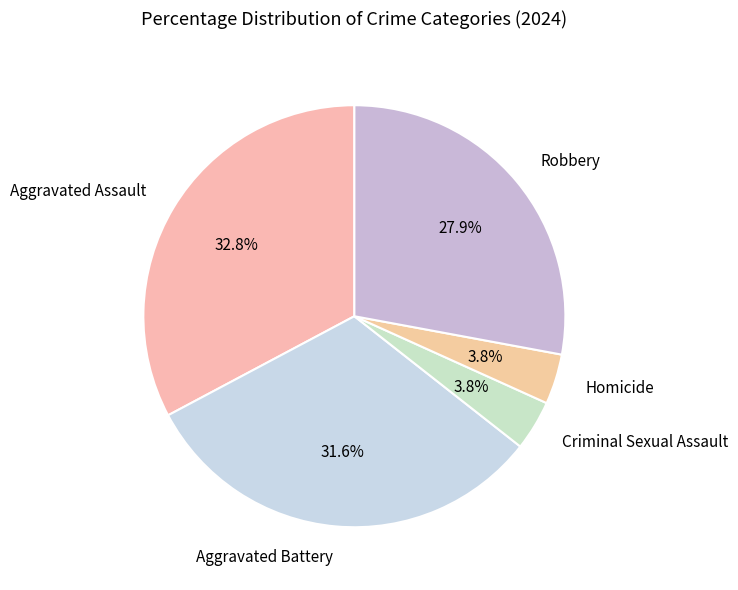

Which category has the biggest portion of the pie?

Aggravated Assault